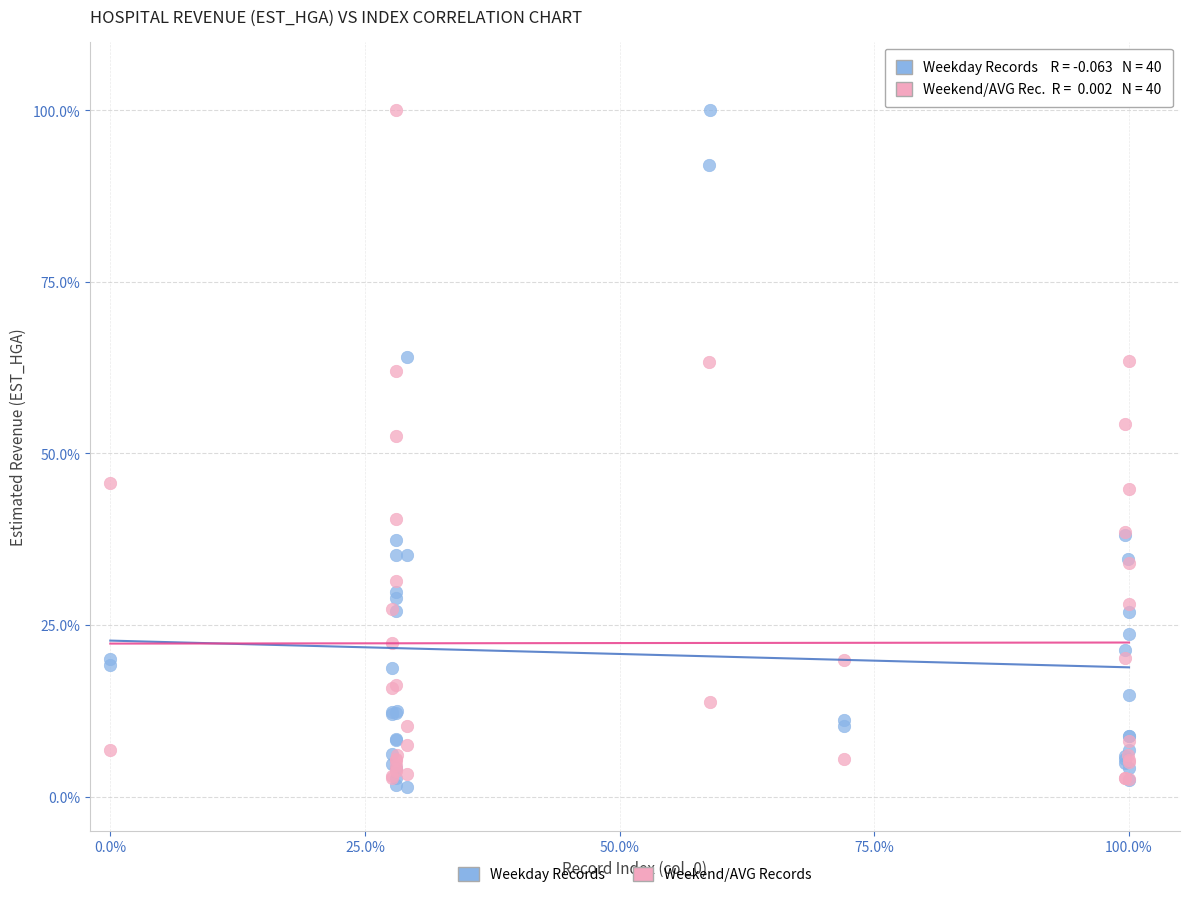

In the Weekend/AVG Records series, what Y value is closest to 51?

52.5